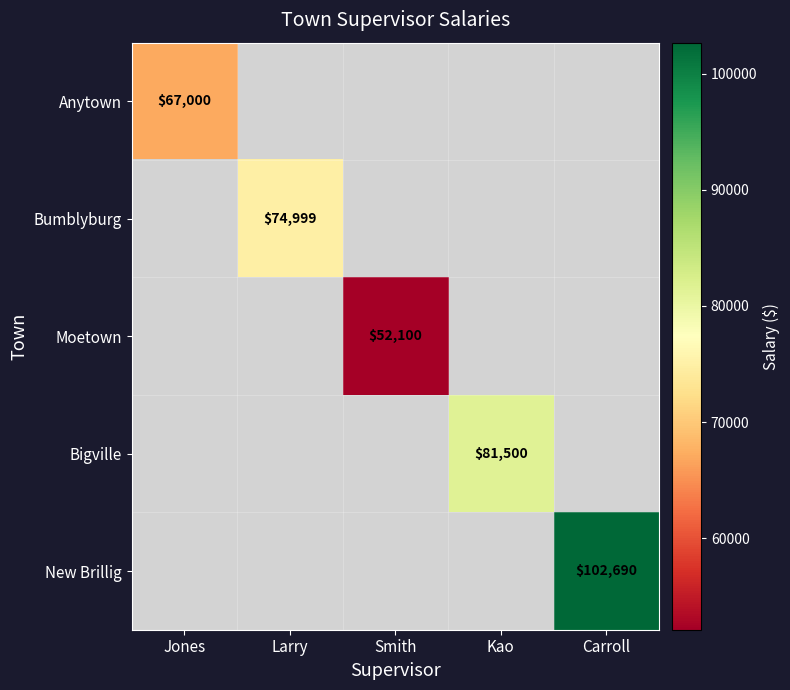

Is it true that Moetown equals 79898 at Smith?

False